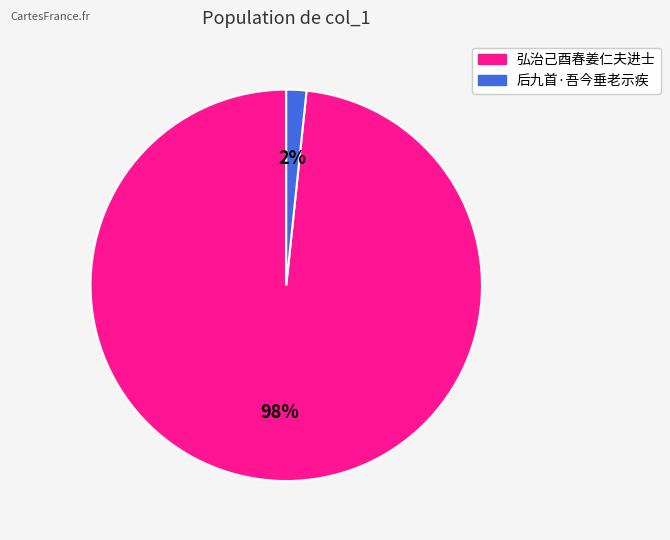

Is the sum of 弘治己酉春姜仁夫进士 and 后九首·吾今垂老示疾 greater than half?

Yes